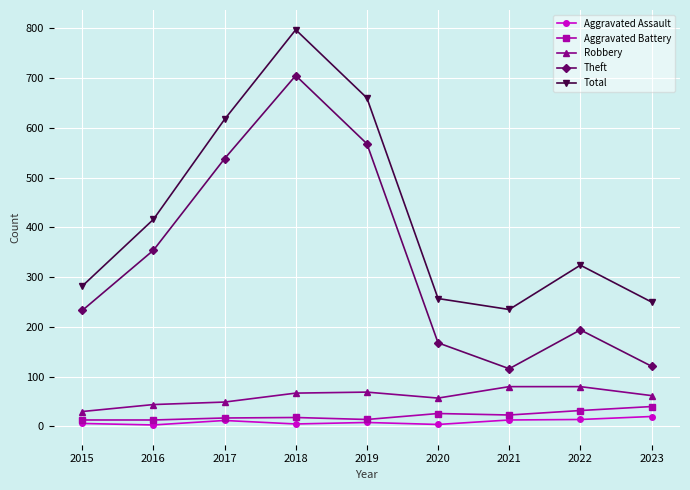

Read the Aggravated Assault value at 2015.

6